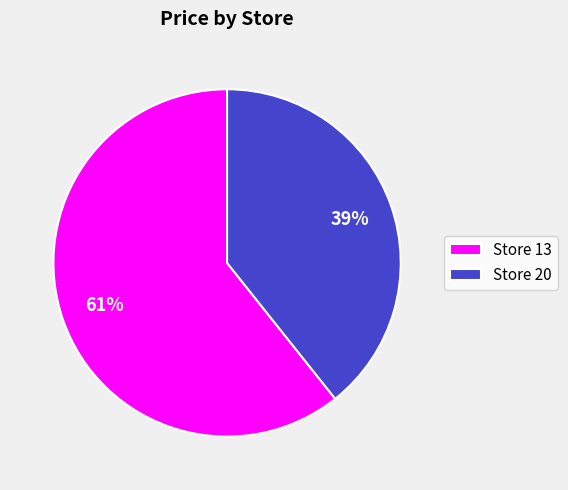

What percentage is the Store 20 slice, to the nearest percent?

39%